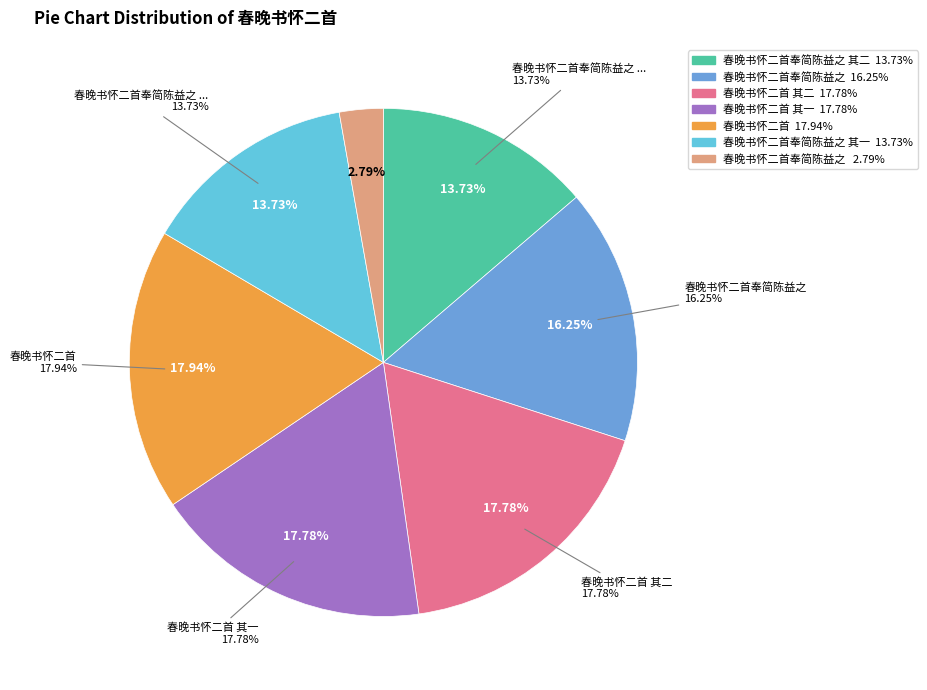

What portion of the pie excludes 春晚书怀二首?

82.1%